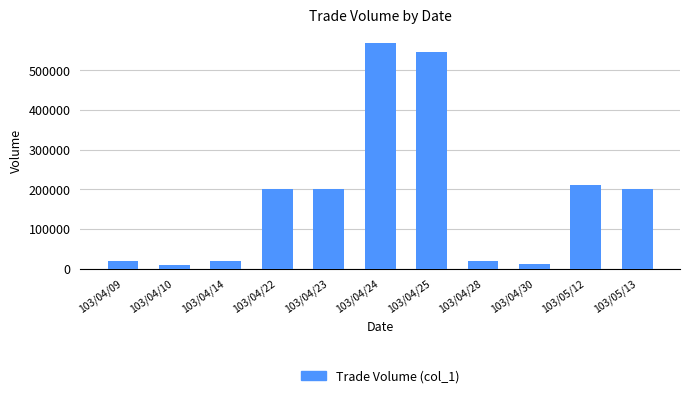

What is the average value?

182545